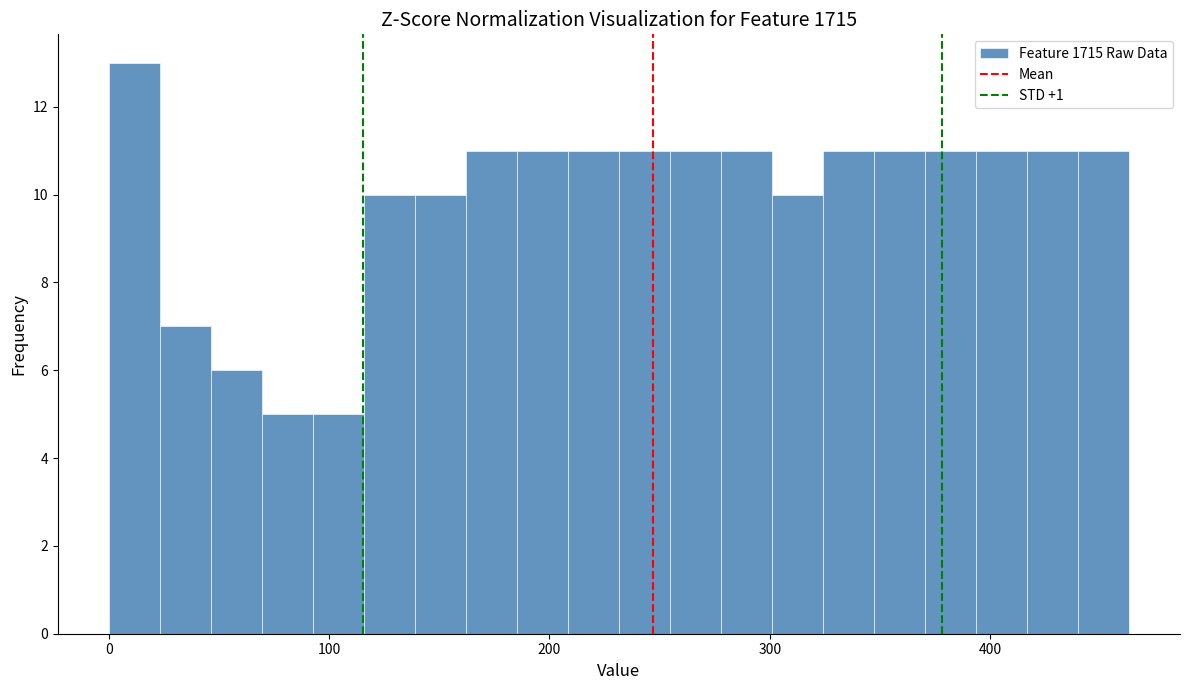

Read against the x-axis, roughly where is the centre of the tallest bar?

10